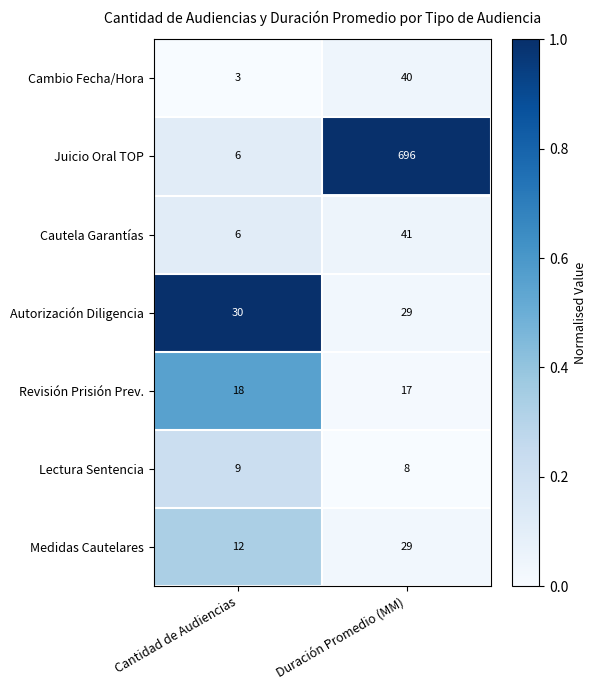

What is the difference between the highest and lowest values at Cantidad de Audiencias?

27